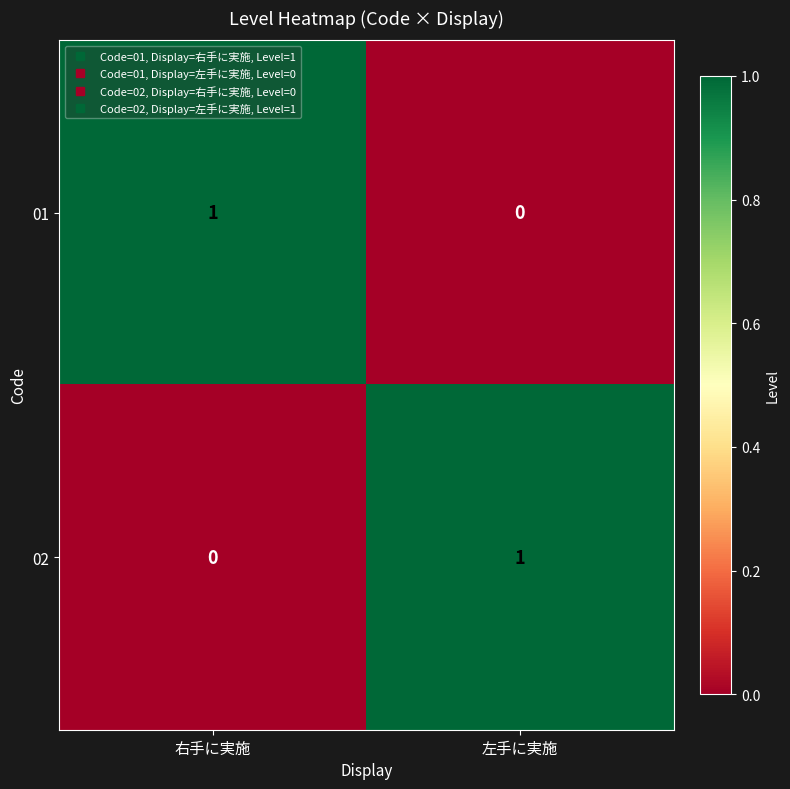

At which label does 01 reach its minimum?

左手に実施